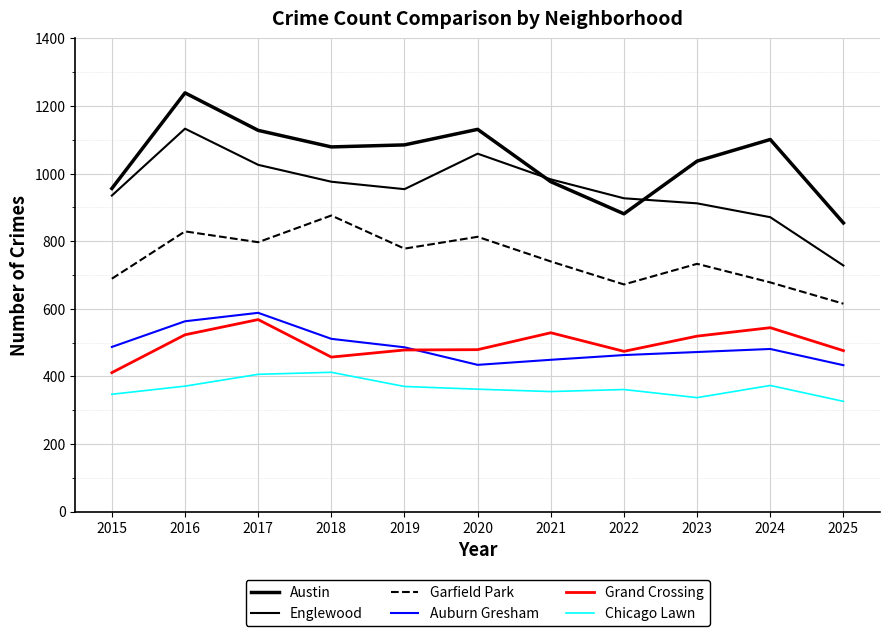

How many lines are shown in the chart?

6